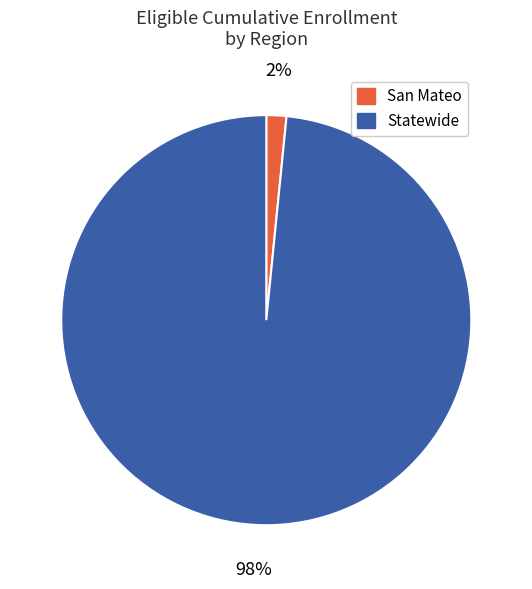

How many slices are in this pie chart?

2